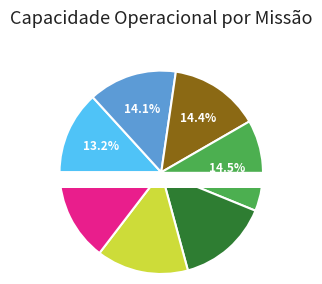

Between 6 and 4, which is larger?

4